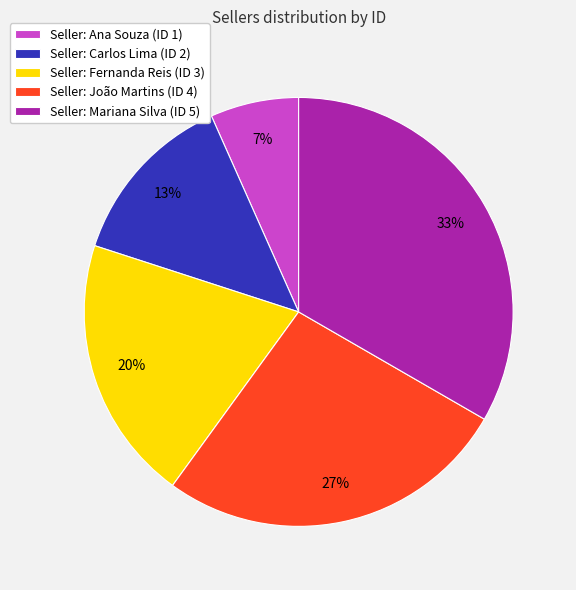

The Seller: Ana Souza (ID 1) slice represents 1% of the pie. True or false?

False